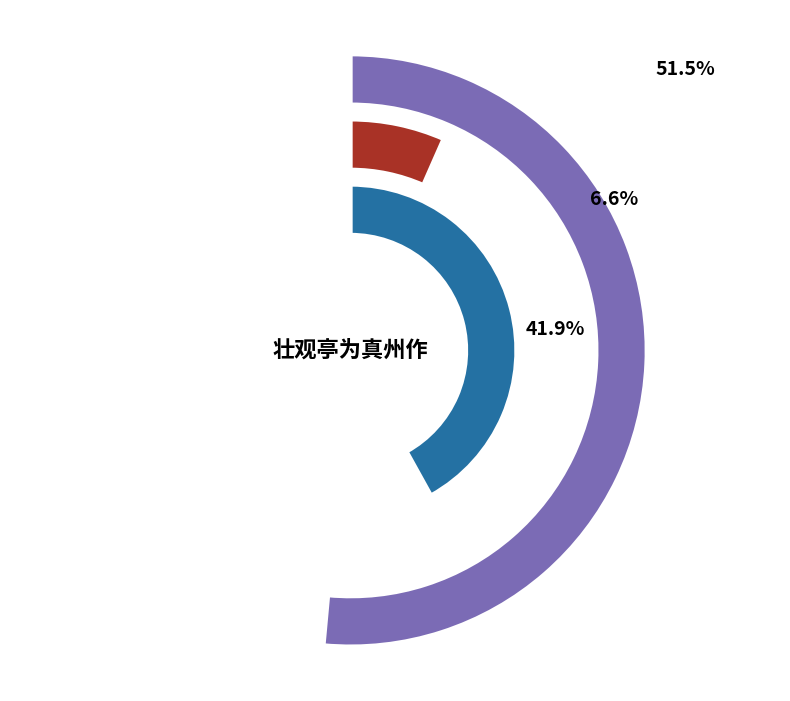

Which has a higher value, 水龙吟 自然铛为真州家芗林赋 or 壮观亭为真州作?

壮观亭为真州作